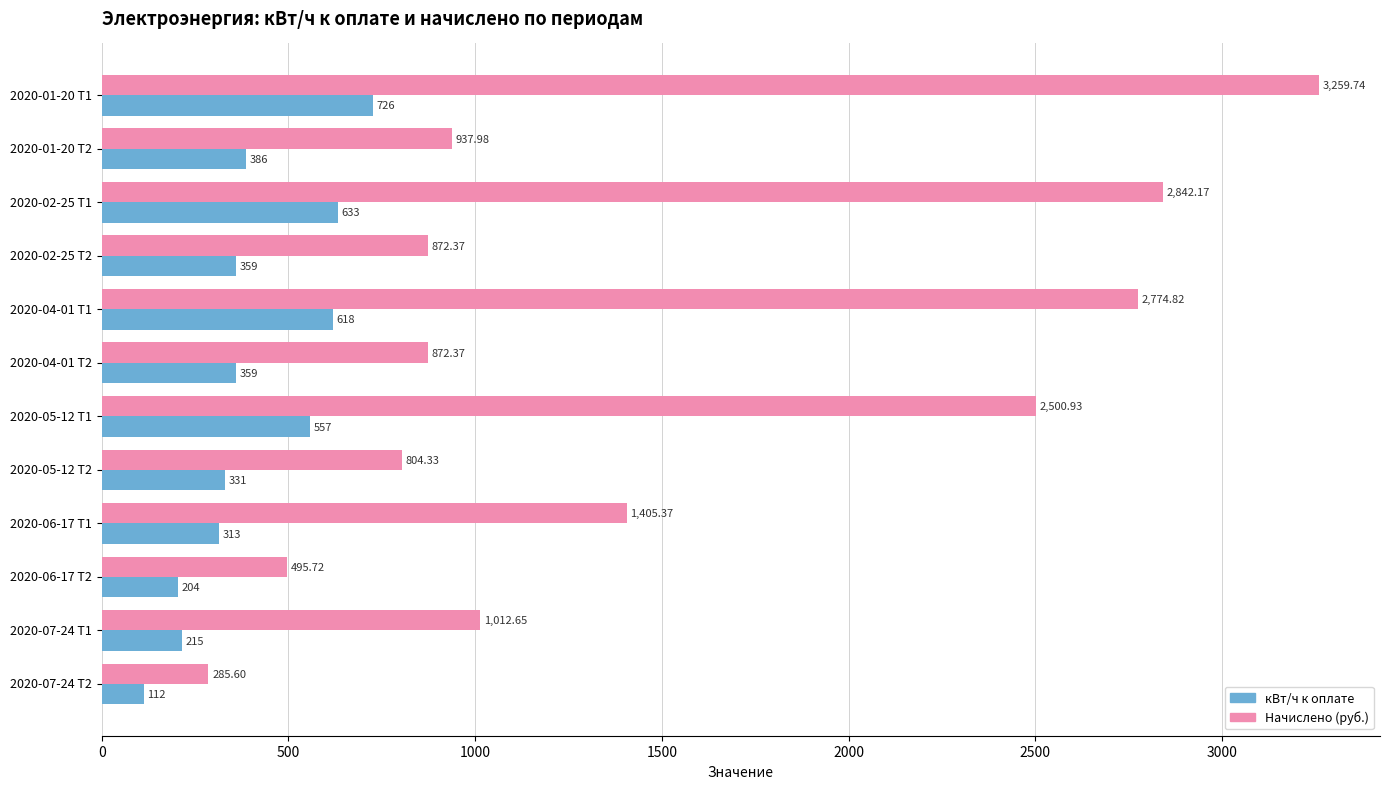

Rank the series by their average value, from lowest to highest.

кВт/ч к оплате, Начислено (руб.)